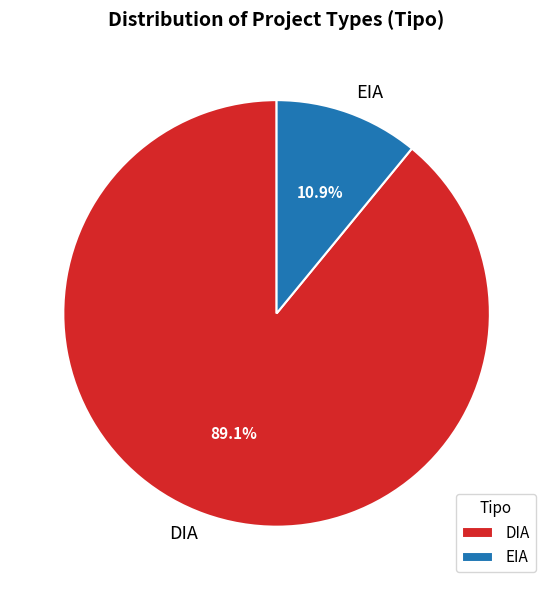

Does DIA represent more than half of the total?

Yes